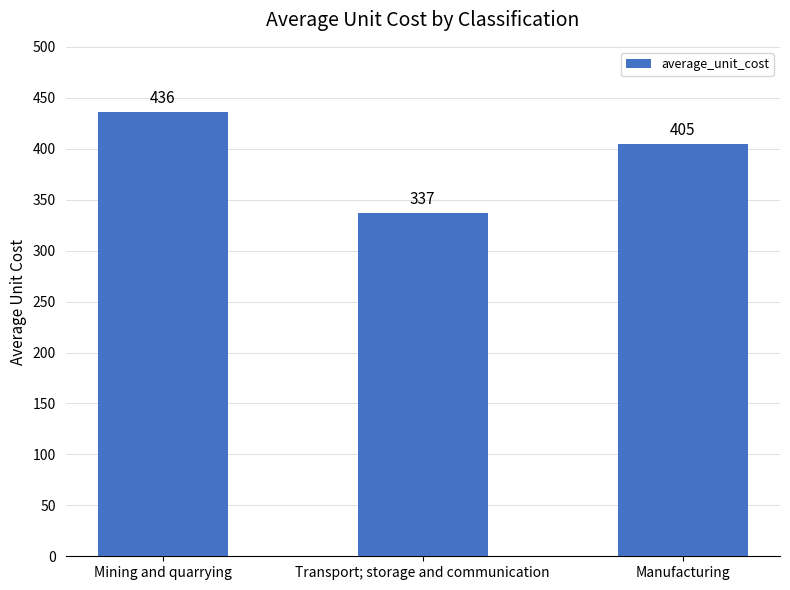

What is the minimum value shown in the chart?

337